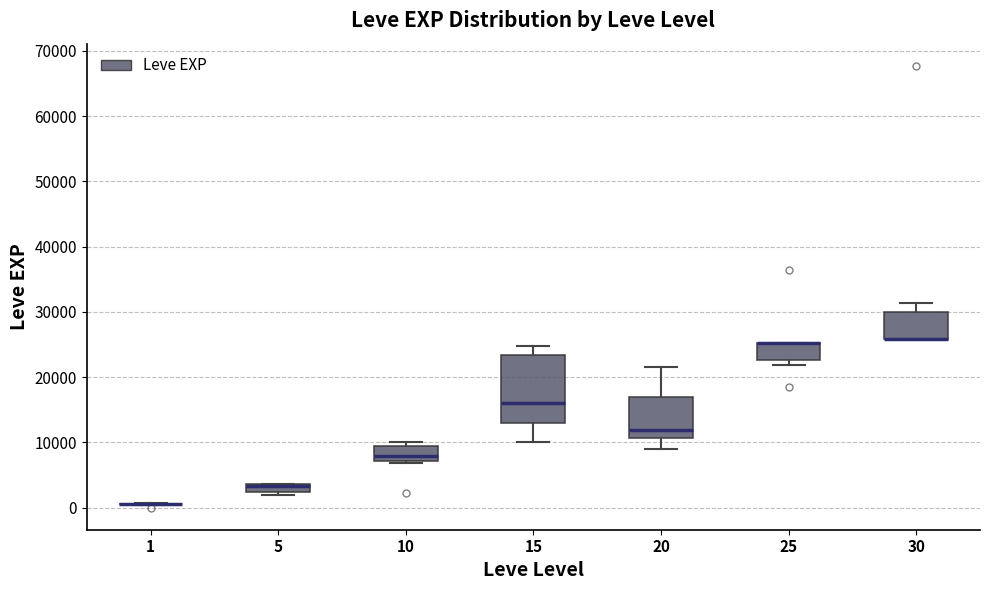

Where is the lower edge of the box at x = 15 on the y-axis? The values are not printed on the chart, so give them approximately, as read against the axis.

13000